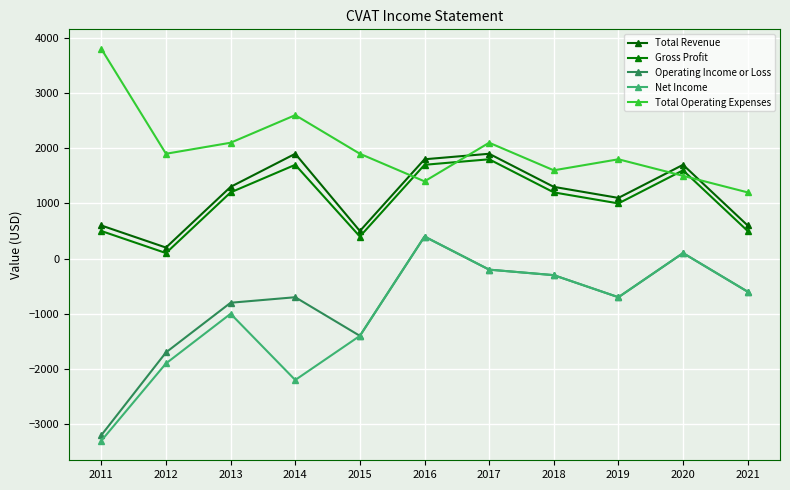

At which label is Operating Income or Loss closest to -1400?

2015